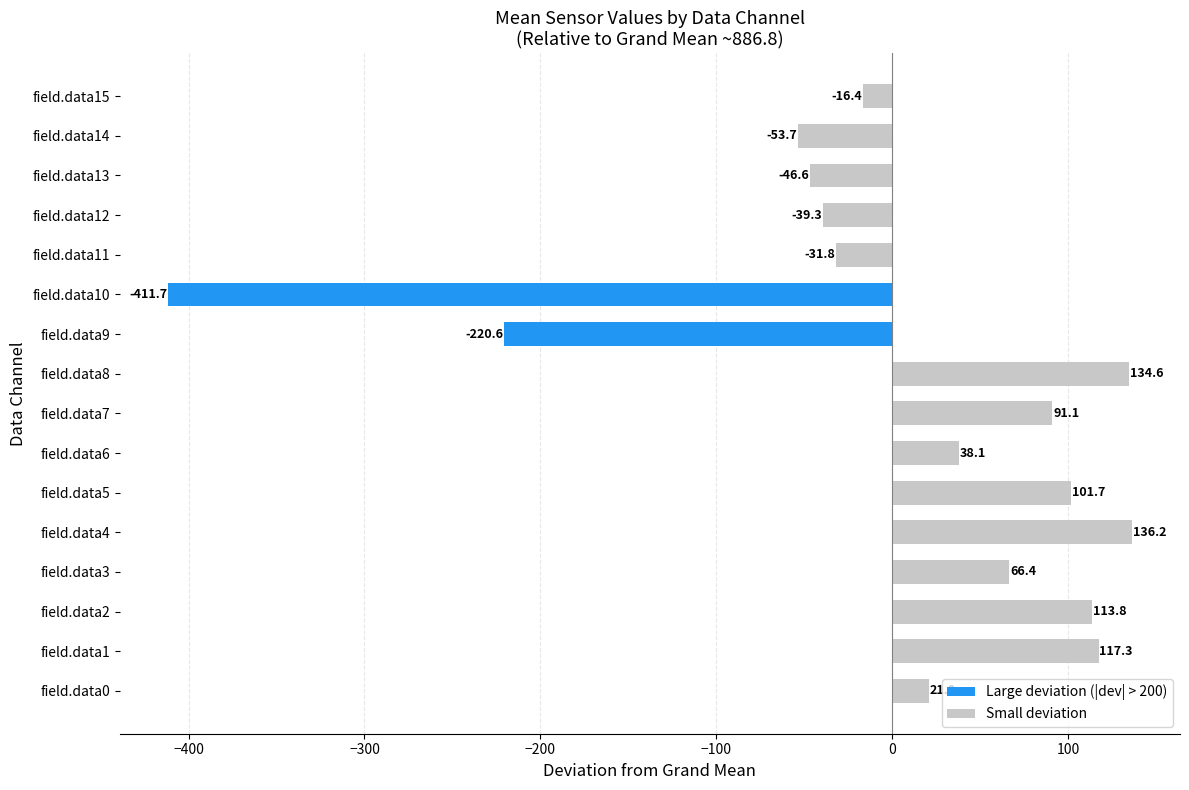

Which has a higher value, field.data0 or field.data3?

field.data3